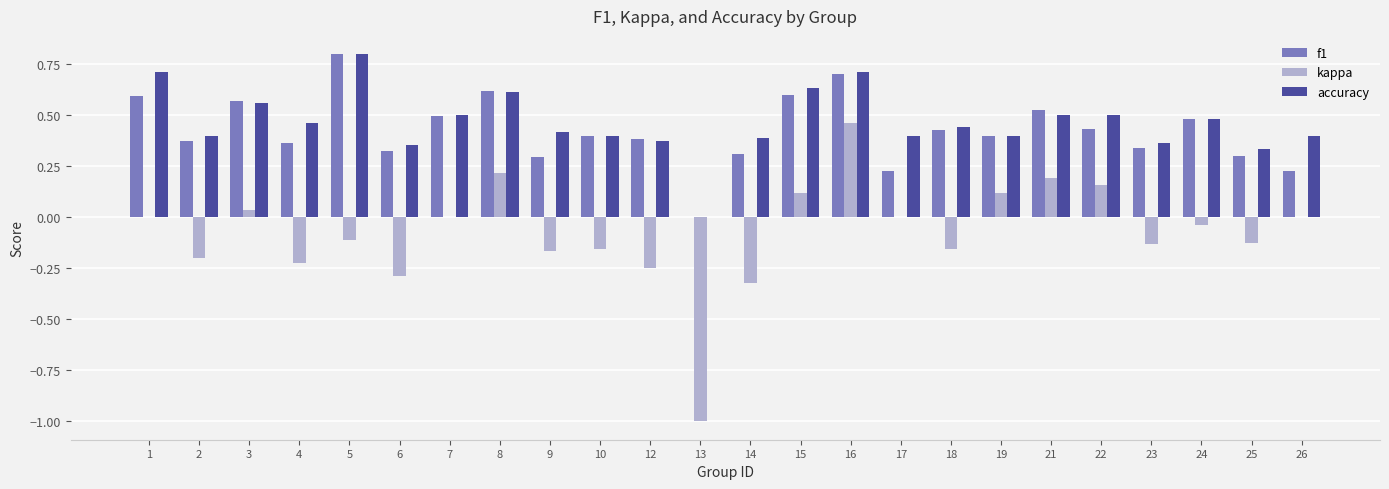

How many groups of bars are there?

24